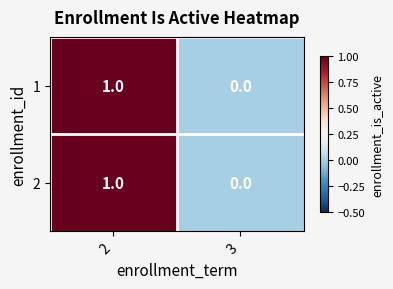

At which label is 1 closest to 0?

3